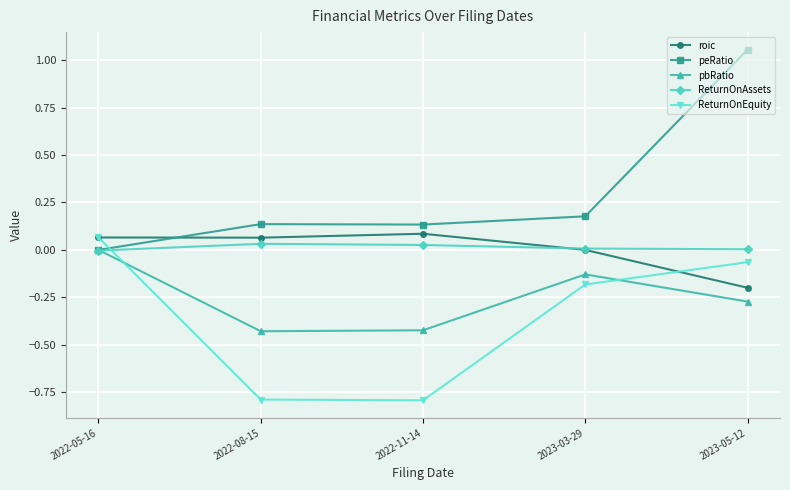

How many intersections are there between peRatio and ReturnOnEquity?

1